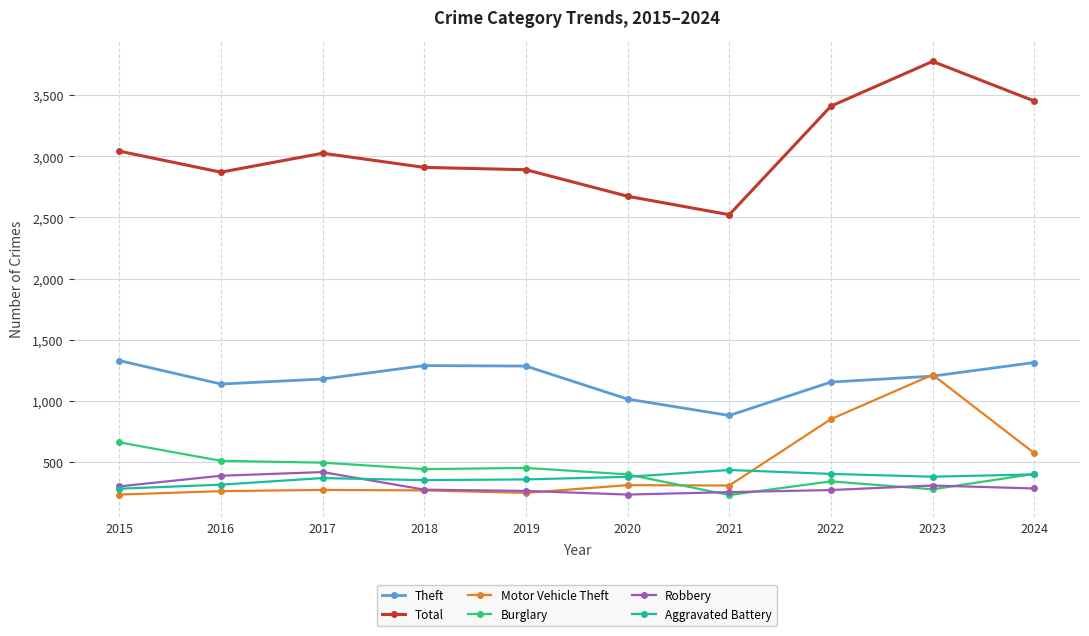

True or false: Burglary and Theft cross at least once.

False